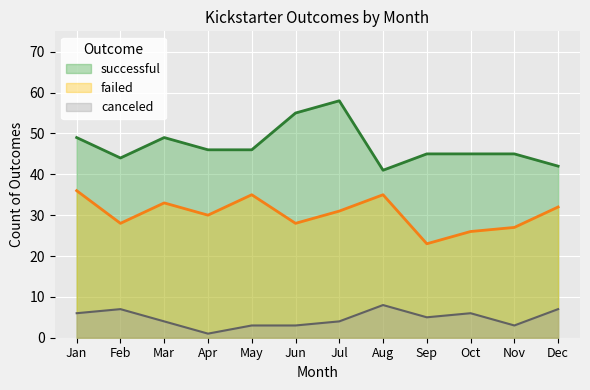

What is the difference between the highest and lowest values at Nov?

42